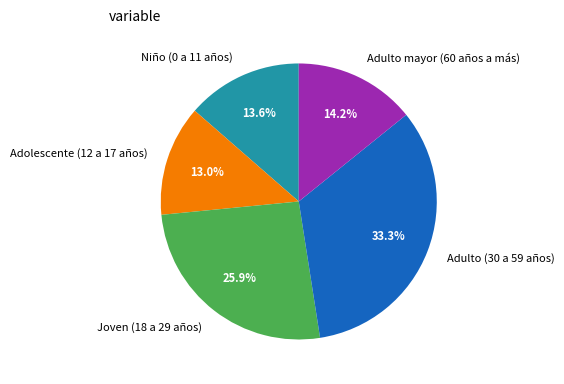

What percentage is NOT represented by Adolescente (12 a 17 años)?

87.0%